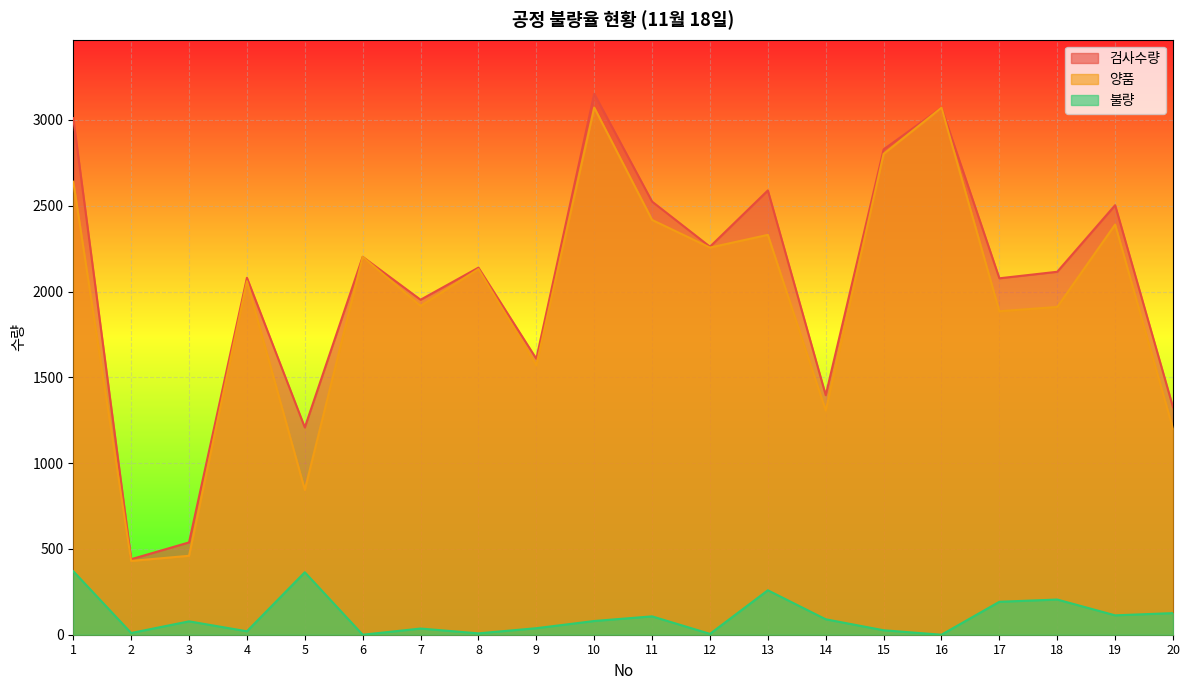

Which series has the widest spread of values?

검사수량